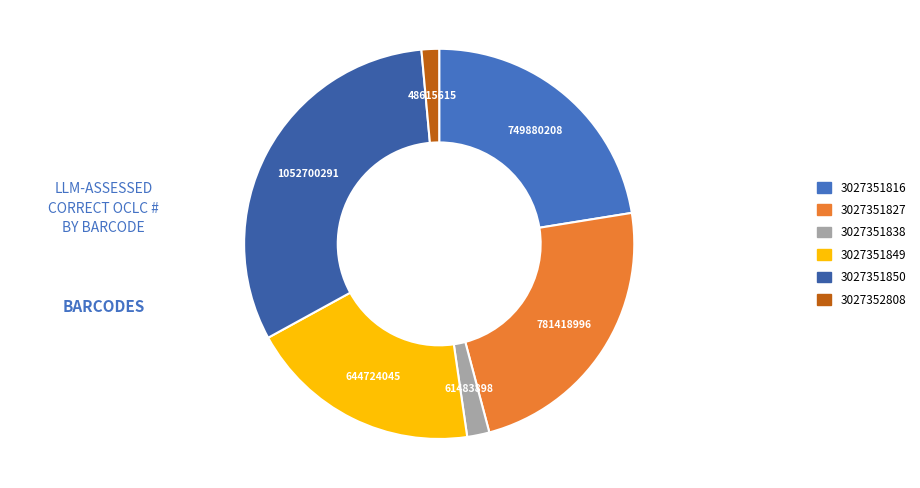

How many segments does this pie chart have?

6